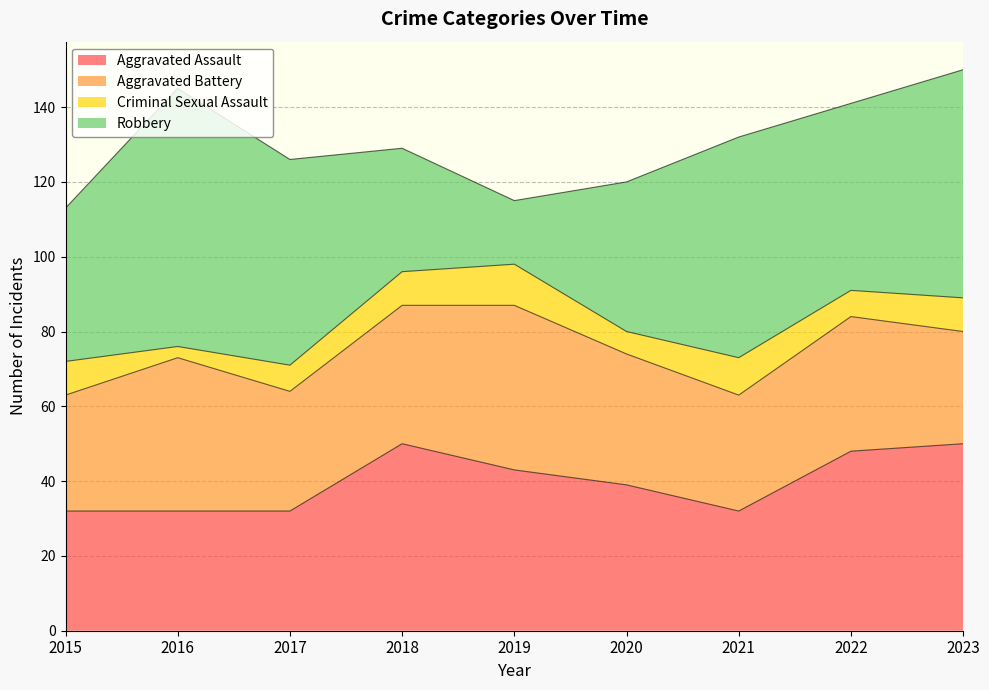

Reading left to right, list all the values displayed in this chart.

Aggravated Assault: 2015=32	2016=32	2017=32	2018=50	2019=43	2020=39	2021=32	2022=48	2023=50
Aggravated Battery: 2015=31	2016=41	2017=32	2018=37	2019=44	2020=35	2021=31	2022=36	2023=30
Criminal Sexual Assault: 2015=9	2016=3	2017=7	2018=9	2019=11	2020=6	2021=10	2022=7	2023=9
Robbery: 2015=41	2016=69	2017=55	2018=33	2019=17	2020=40	2021=59	2022=50	2023=61